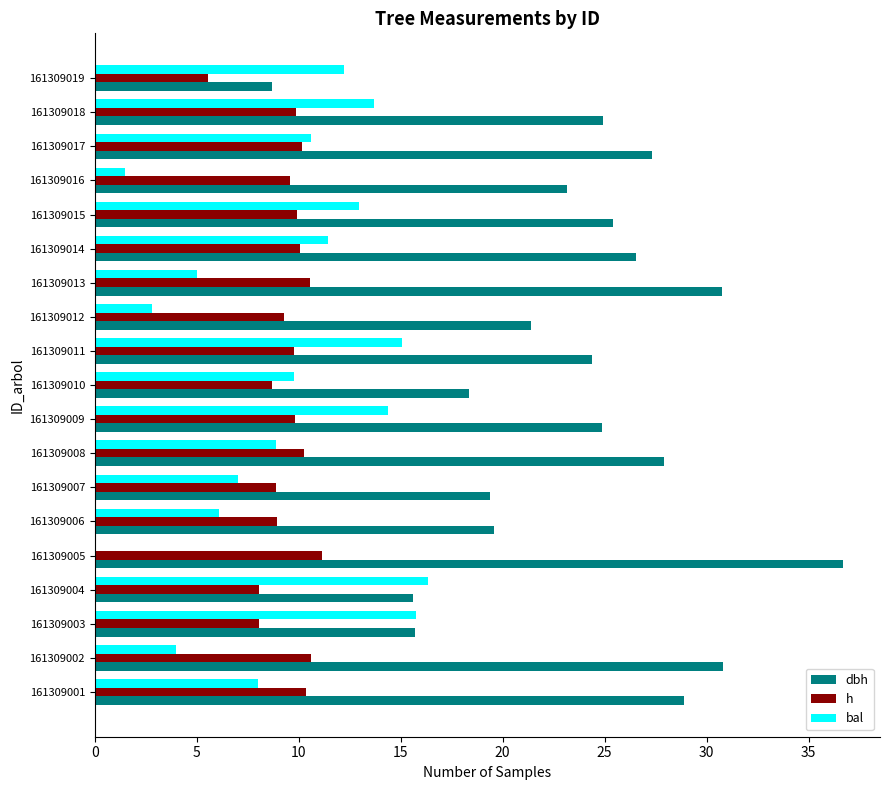

Which series has the largest total across all categories?

dbh